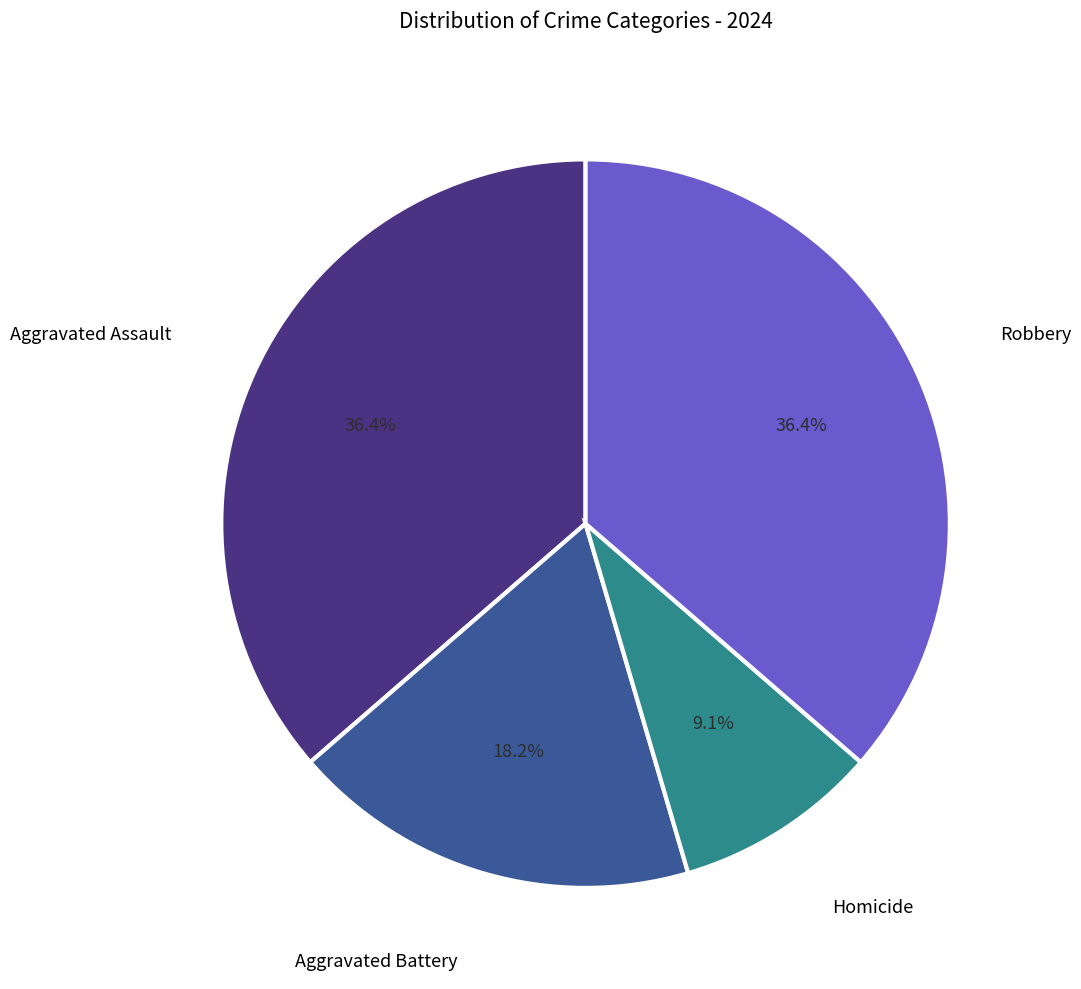

Is there a majority slice in this chart?

No